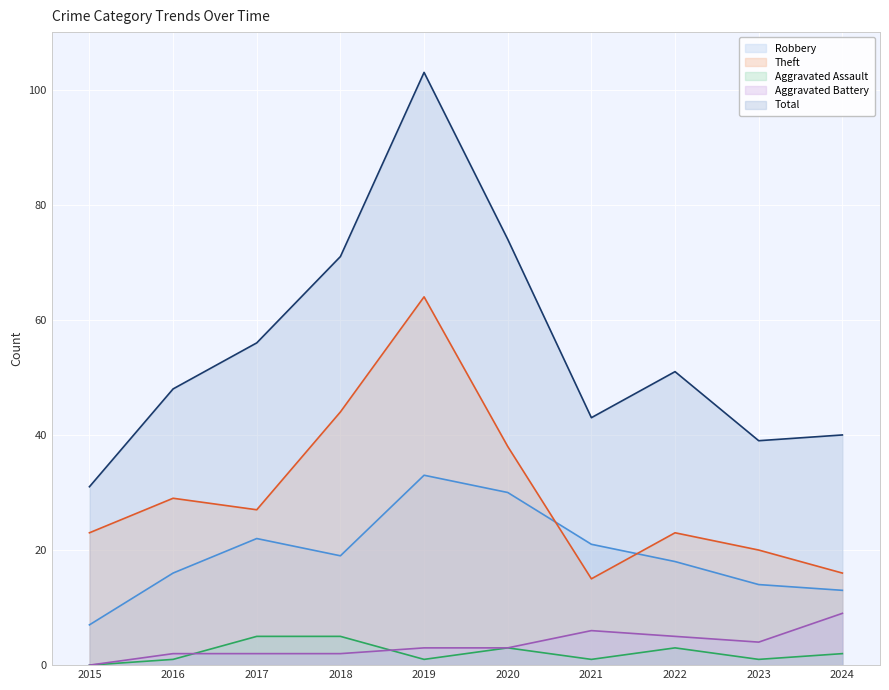

At which category is the sum across all series the highest?

2019